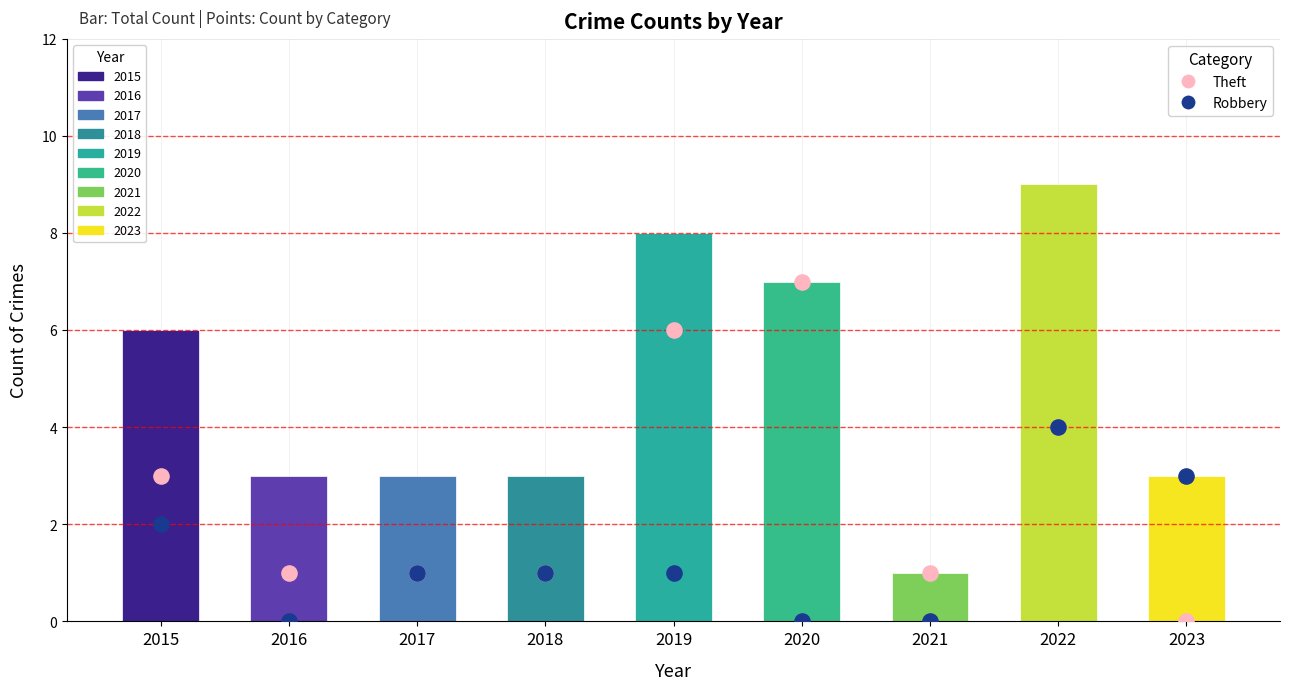

Which series has the largest total across all categories?

Total